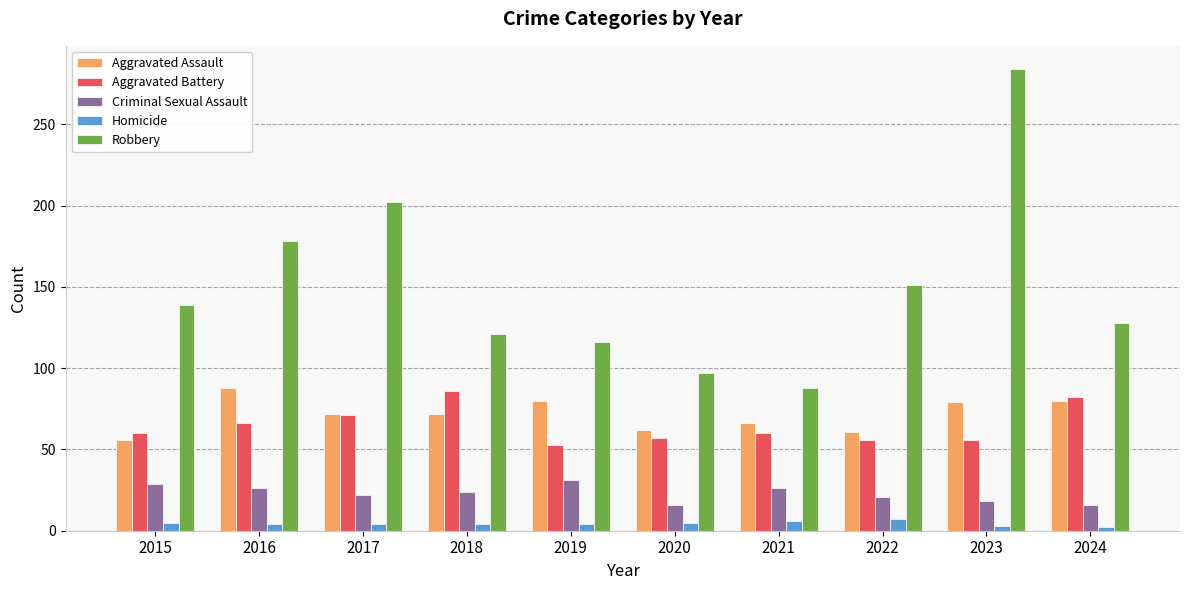

What is the sum of the Aggravated Battery values at 2017 and 2023?

127